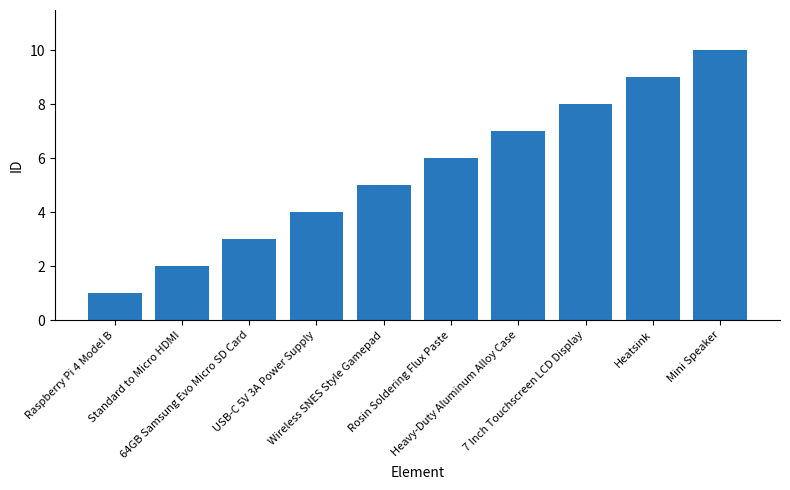

Approximately how many times larger is the value at 7 Inch Touchscreen LCD Display compared to Raspberry Pi 4 Model B?

8.0